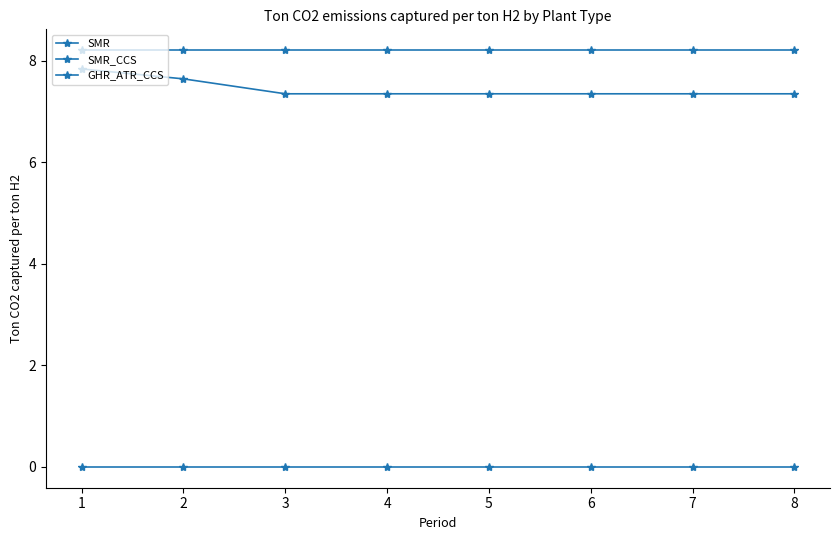

How many data points does each series have?

8